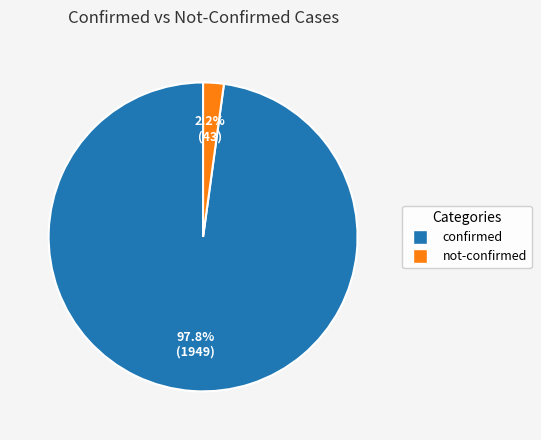

Which slice is the smallest?

not-confirmed